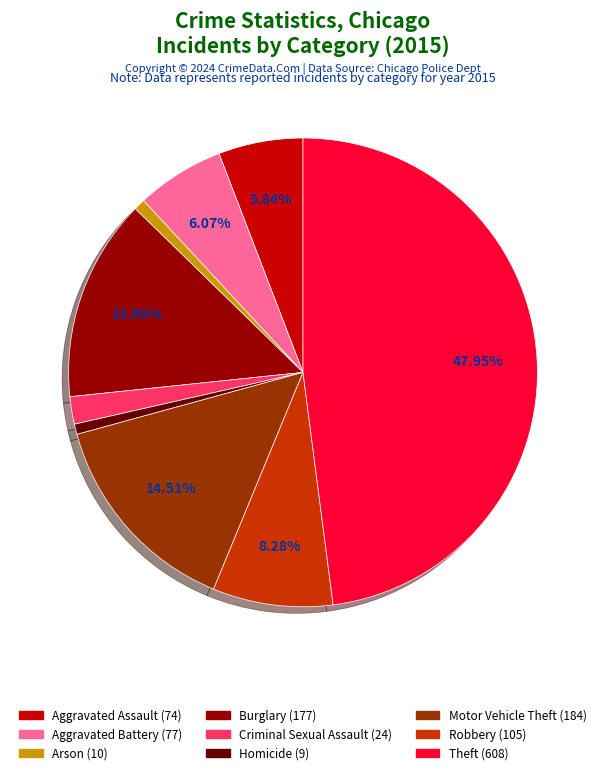

Is there a majority slice in this chart?

No